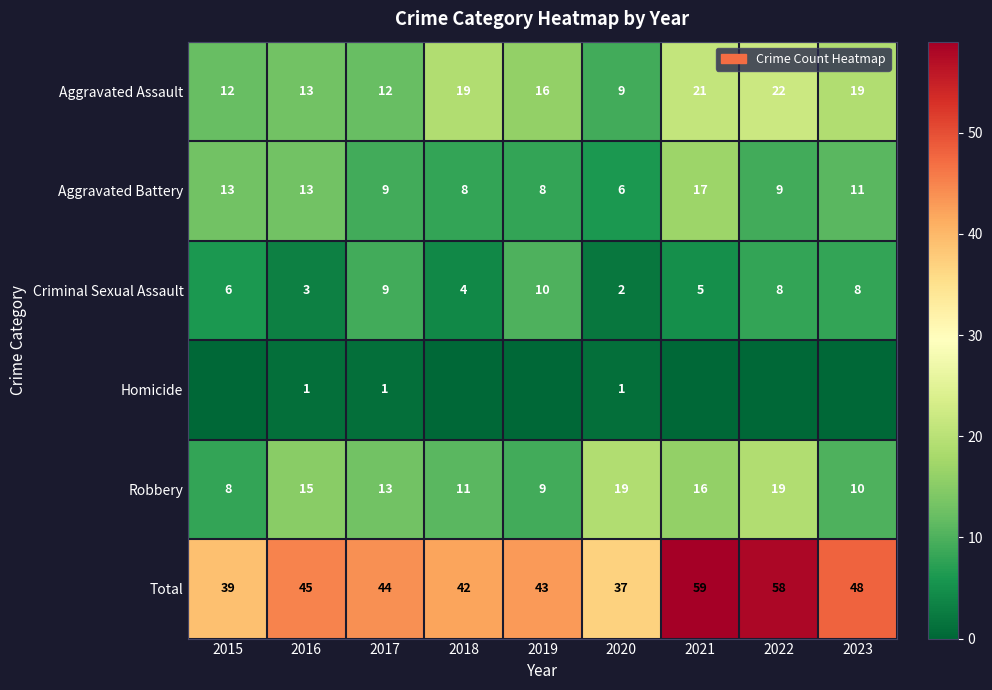

What is the average value of the Criminal Sexual Assault series?

6